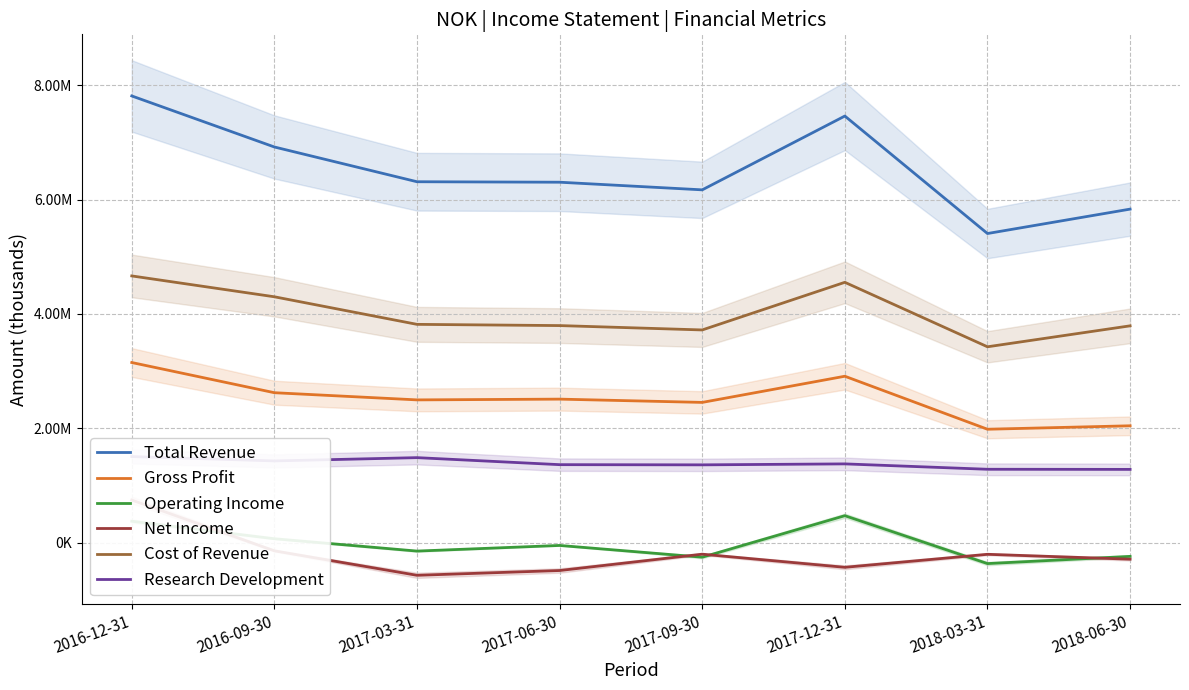

What position from the left is 2017-06-30?

4